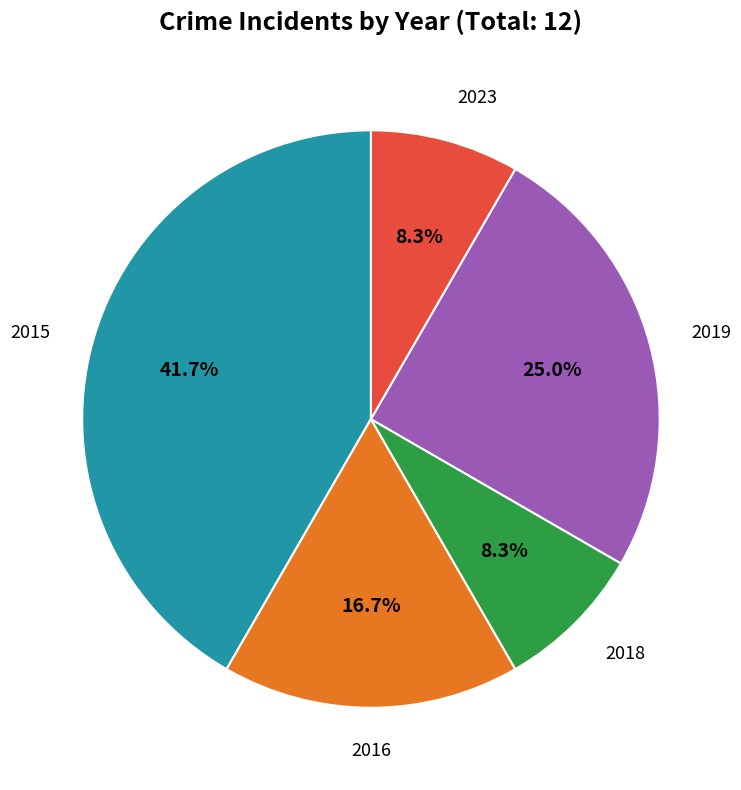

Is there a majority slice in this chart?

No